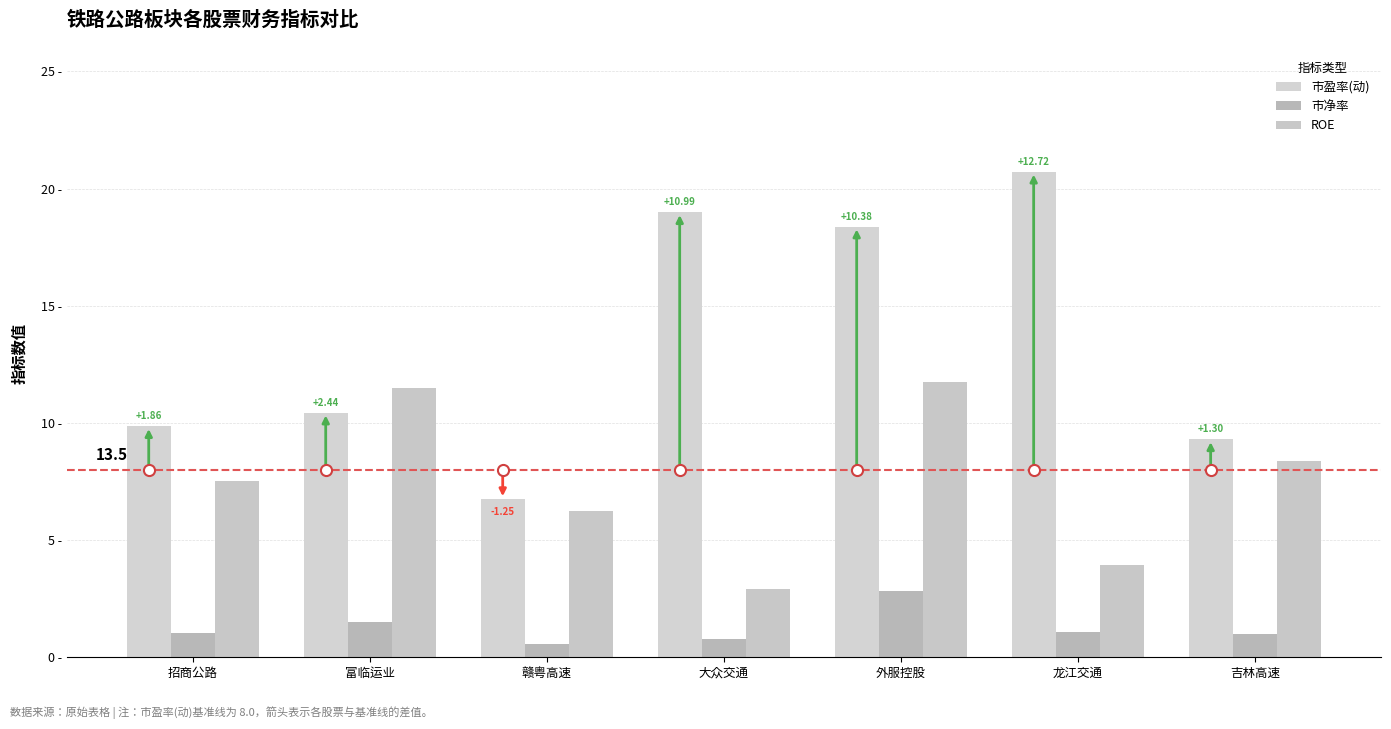

Are the bars horizontal?

No